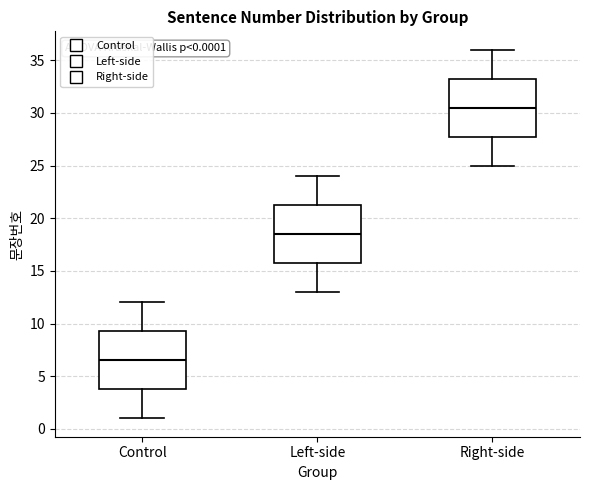

Which box's median line is the highest?

Right-side